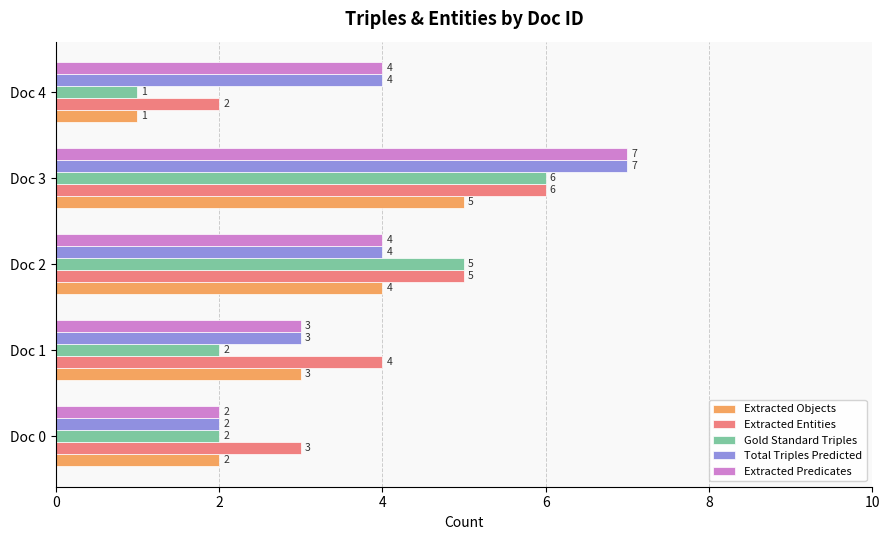

At which category is the sum across all series the highest?

Doc 3